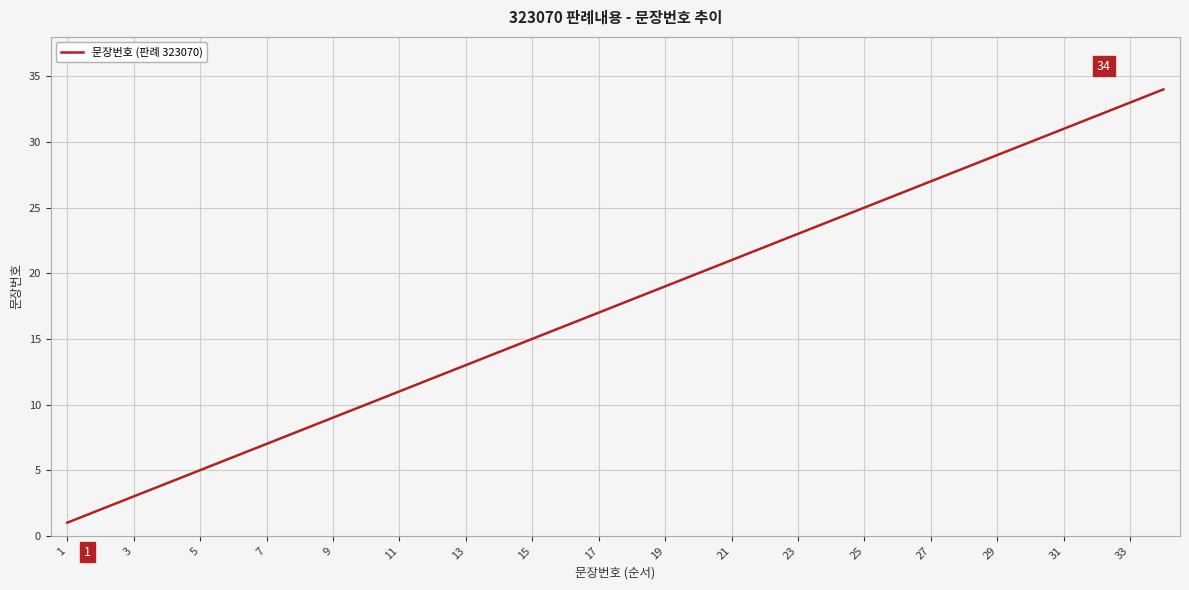

What is the greatest value displayed?

34